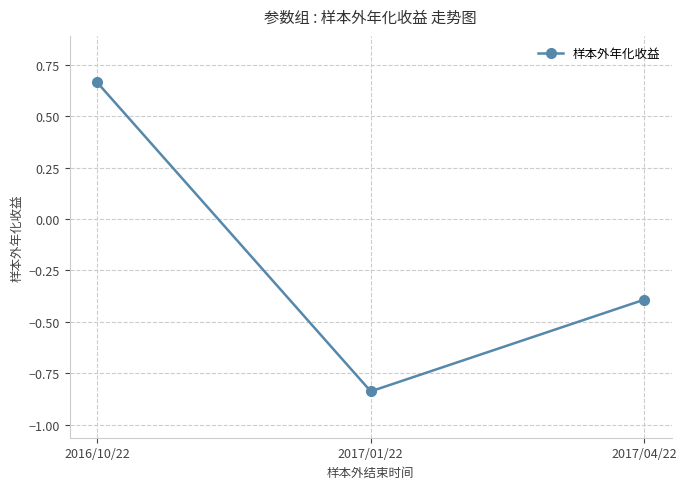

Which has a higher value, 2016/10/22 or 2017/01/22?

2016/10/22